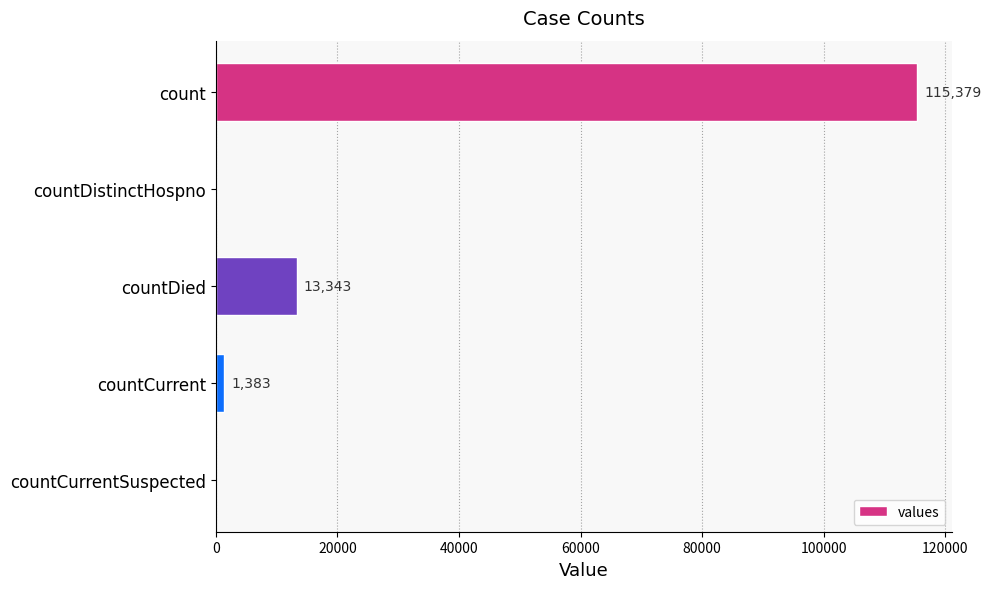

Are the bars grouped side by side (vs. stacked)?

No